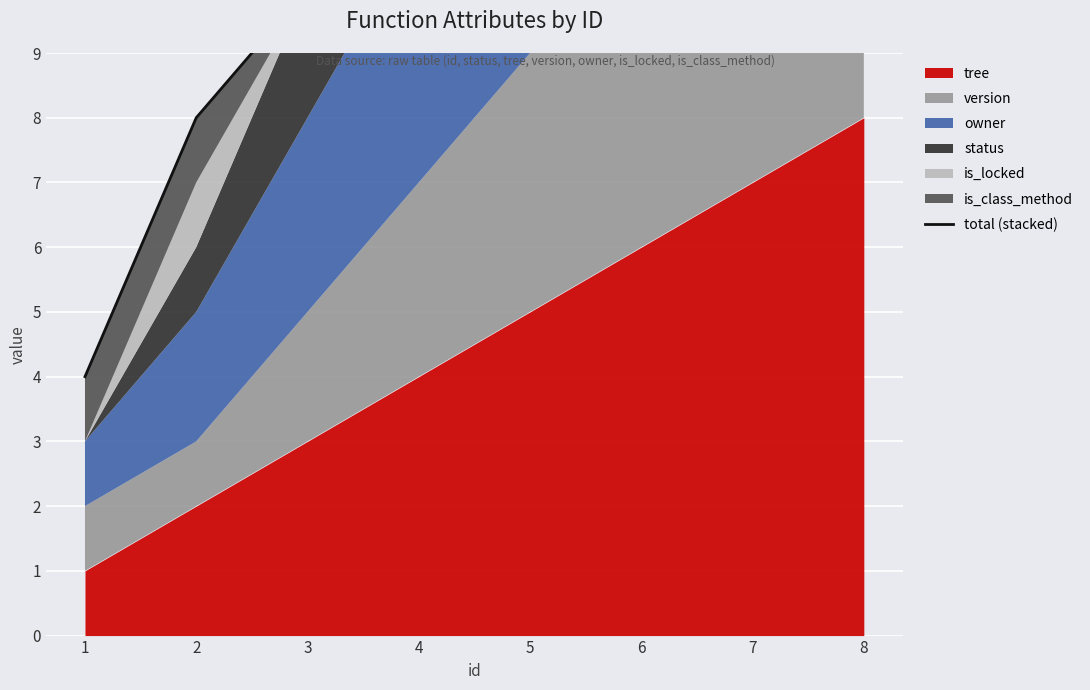

What is the sum of all values?

126